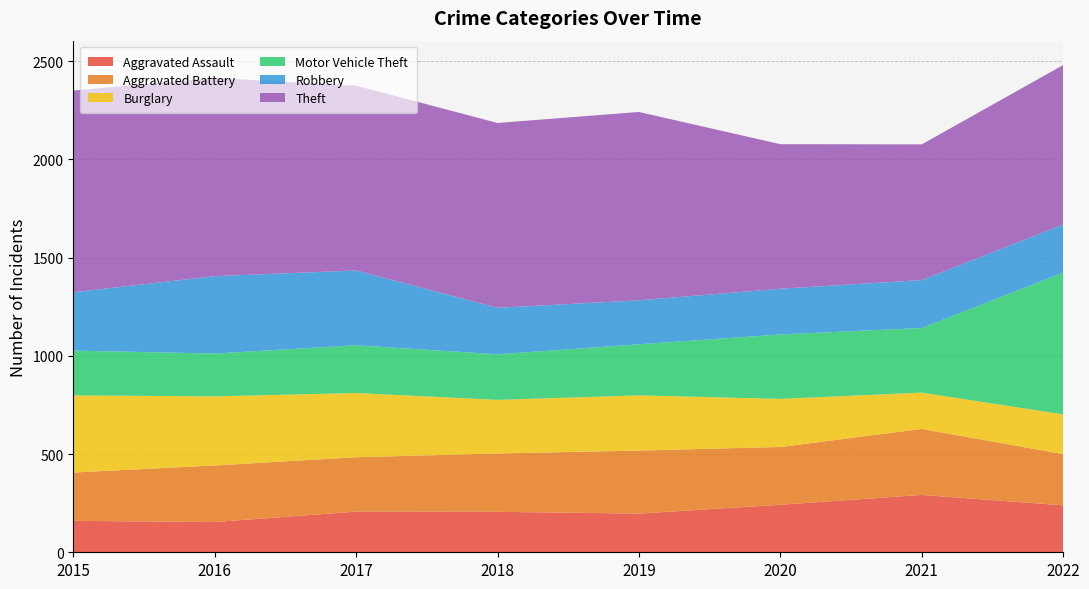

Reading right to left, what are all the values shown in this chart?

Aggravated Assault: 2022=239	2021=292	2020=242	2019=197	2018=206	2017=207	2016=154	2015=160
Aggravated Battery: 2022=261	2021=336	2020=294	2019=321	2018=297	2017=277	2016=288	2015=246
Burglary: 2022=202	2021=185	2020=245	2019=281	2018=273	2017=327	2016=352	2015=393
Motor Vehicle Theft: 2022=722	2021=329	2020=328	2019=260	2018=232	2017=243	2016=218	2015=228
Robbery: 2022=245	2021=244	2020=233	2019=224	2018=237	2017=381	2016=394	2015=297
Theft: 2022=812	2021=691	2020=736	2019=959	2018=941	2017=941	2016=1009	2015=1027